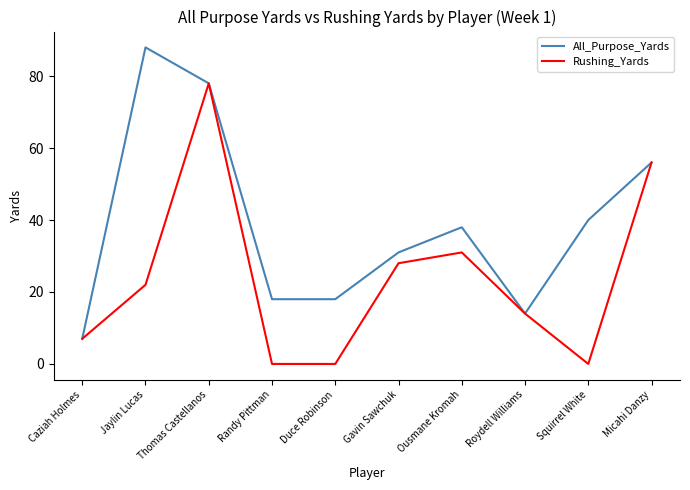

True or false: All_Purpose_Yards has a value of 40 at Squirrel White.

True